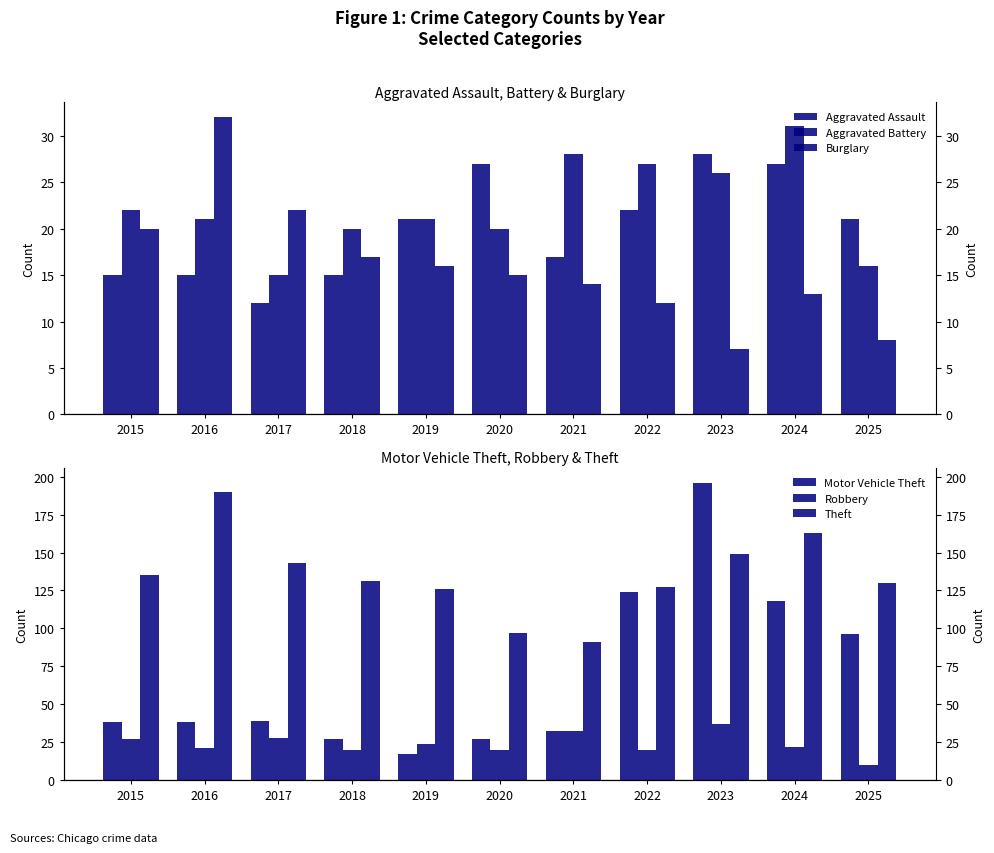

The Theft series shows 163 at 2024. True or false?

True